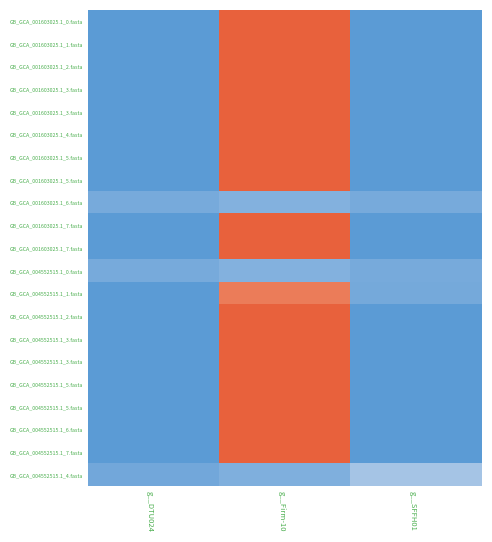

At which category is the sum across all series the highest?

g__Firm-10